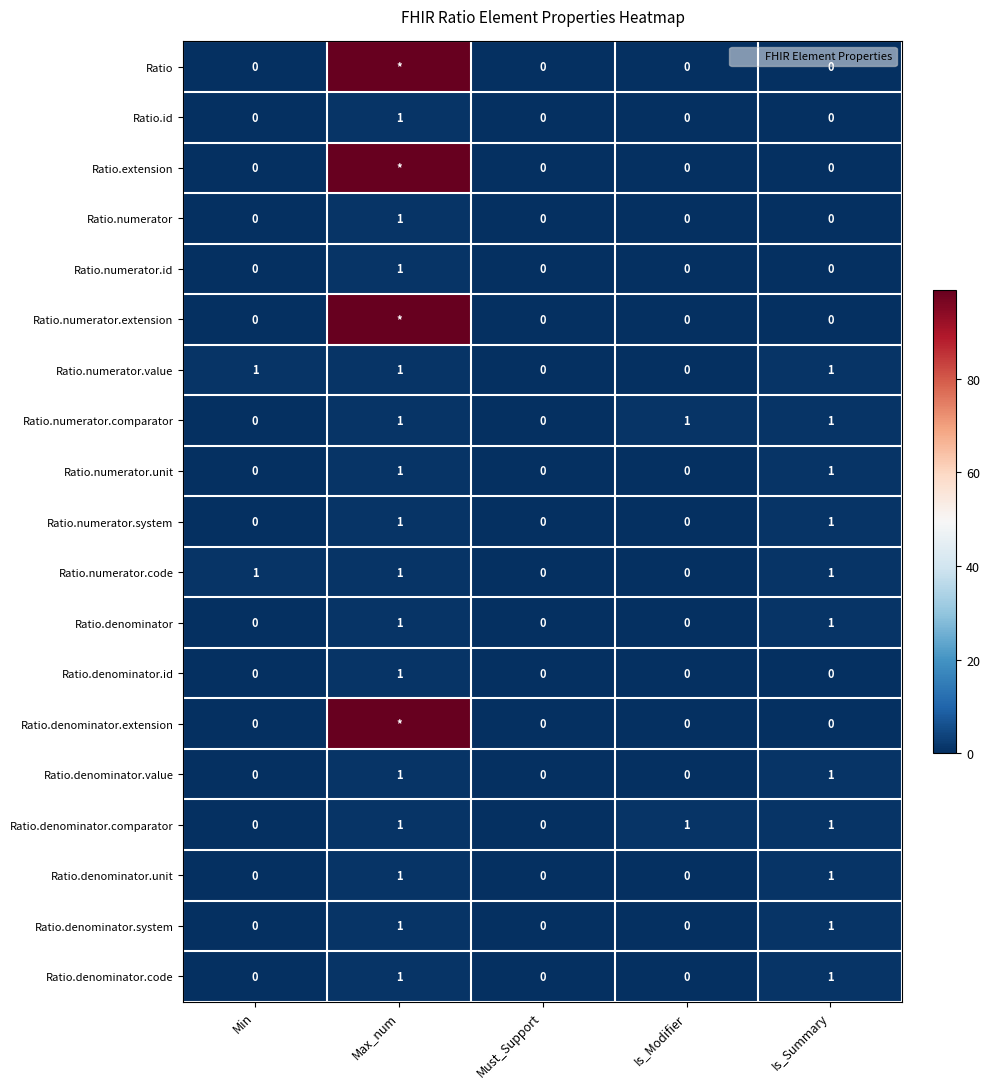

What is the difference between the maximum and second lowest values in the Ratio series?

99